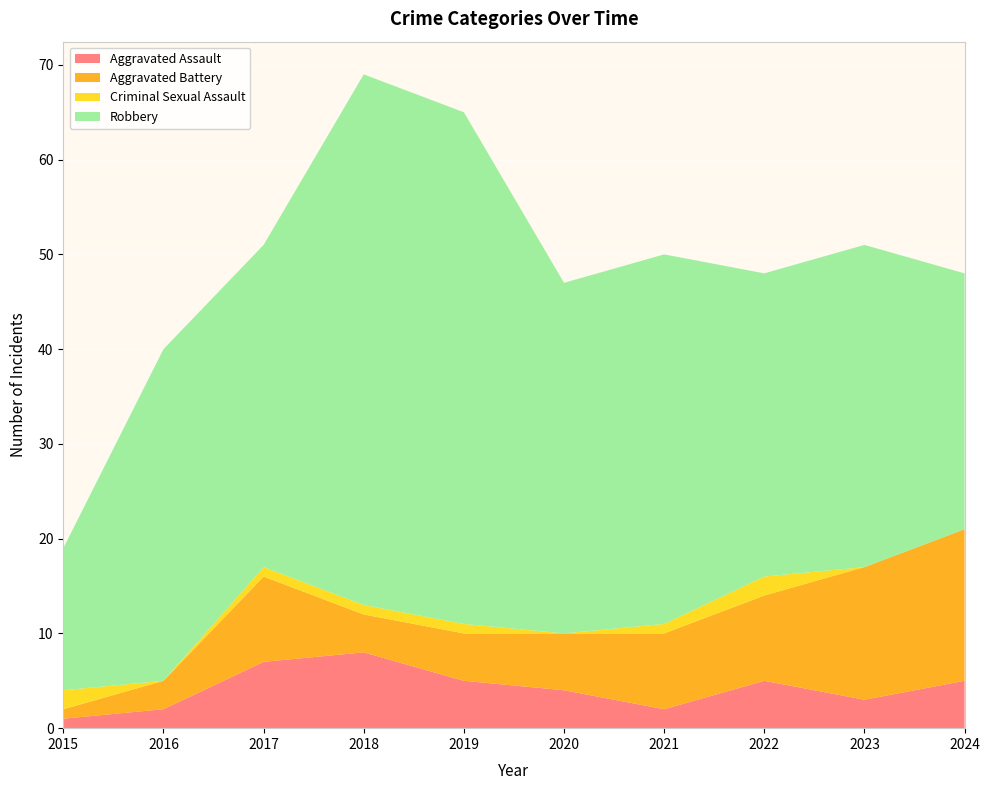

Reading left to right, what are all the values shown in this chart?

Aggravated Assault: 1	2	7	8	5	4	2	5	3	5
Aggravated Battery: 1	3	9	4	5	6	8	9	14	16
Criminal Sexual Assault: 2	0	1	1	1	0	1	2	0	0
Robbery: 15	35	34	56	54	37	39	32	34	27